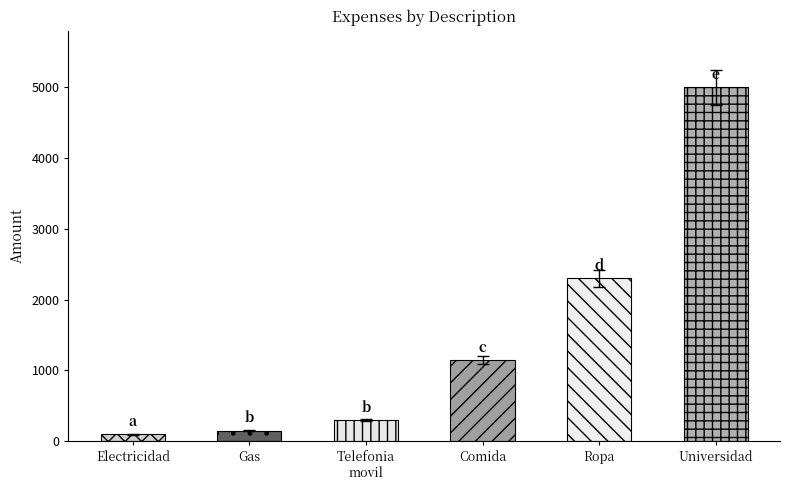

What is the sum of the values at Ropa and Universidad?

7300